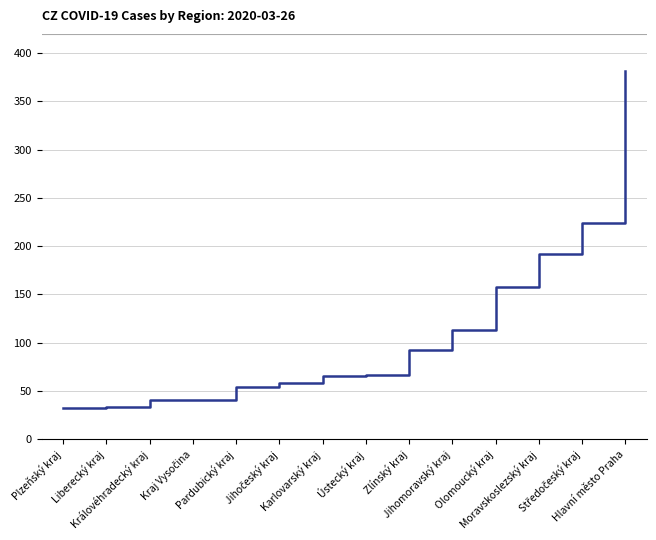

What is the maximum value shown in the chart?

382